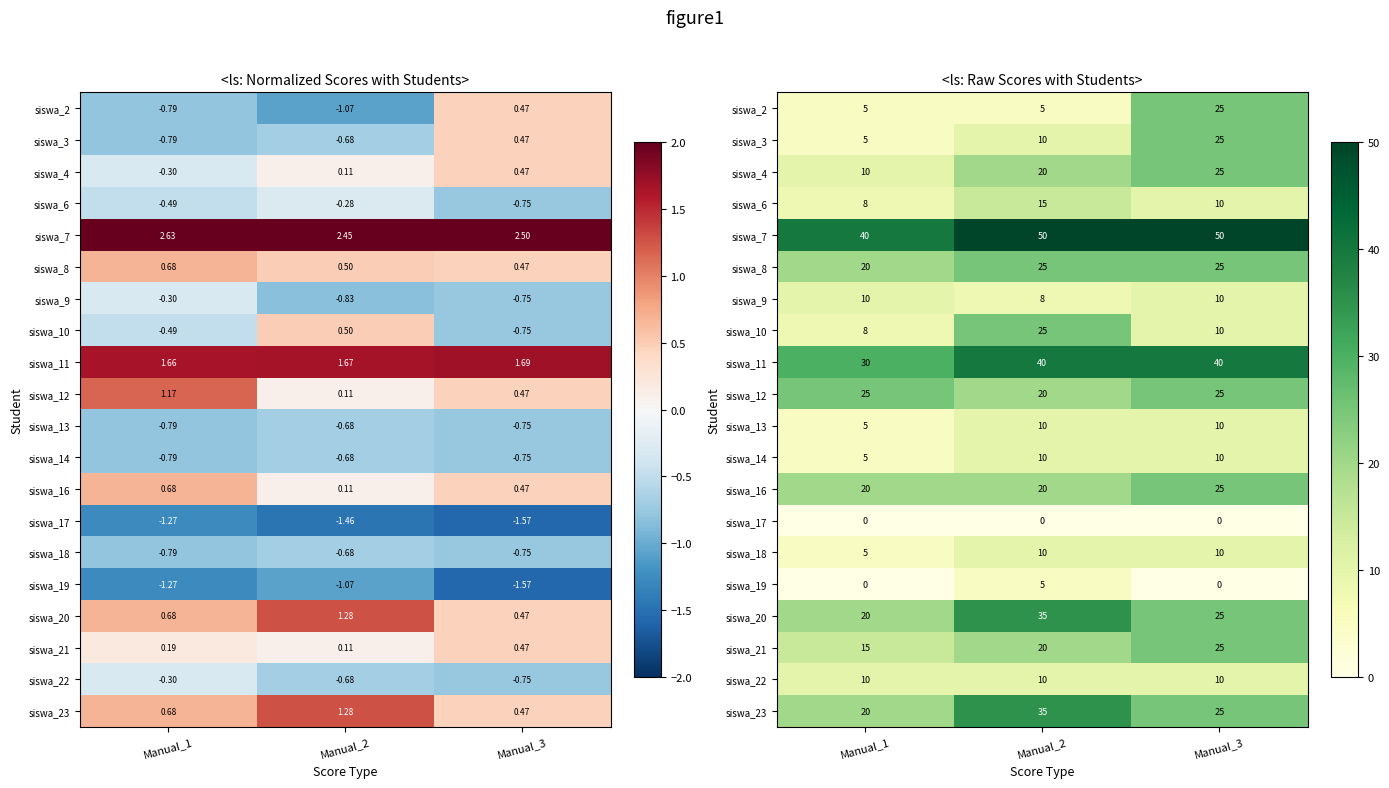

Which series has the largest total across all categories?

siswa_7